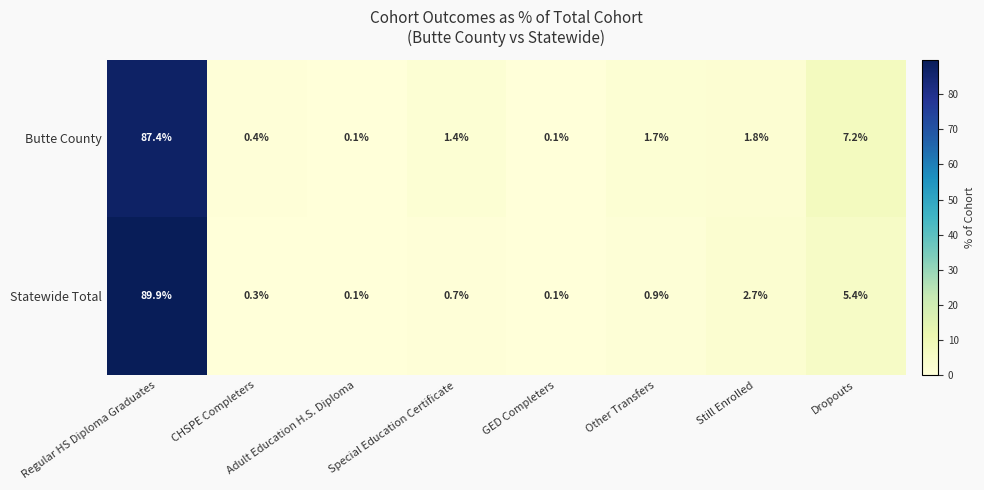

What is the difference between the second highest and second lowest values in the Butte County series?

7.1